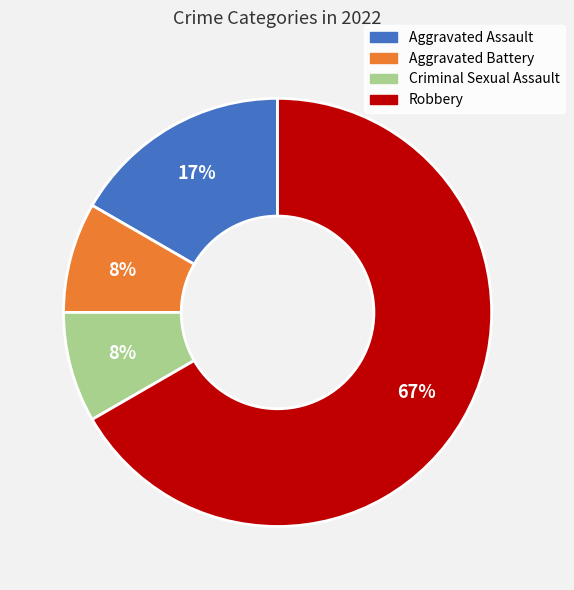

Which slice is the largest?

Robbery